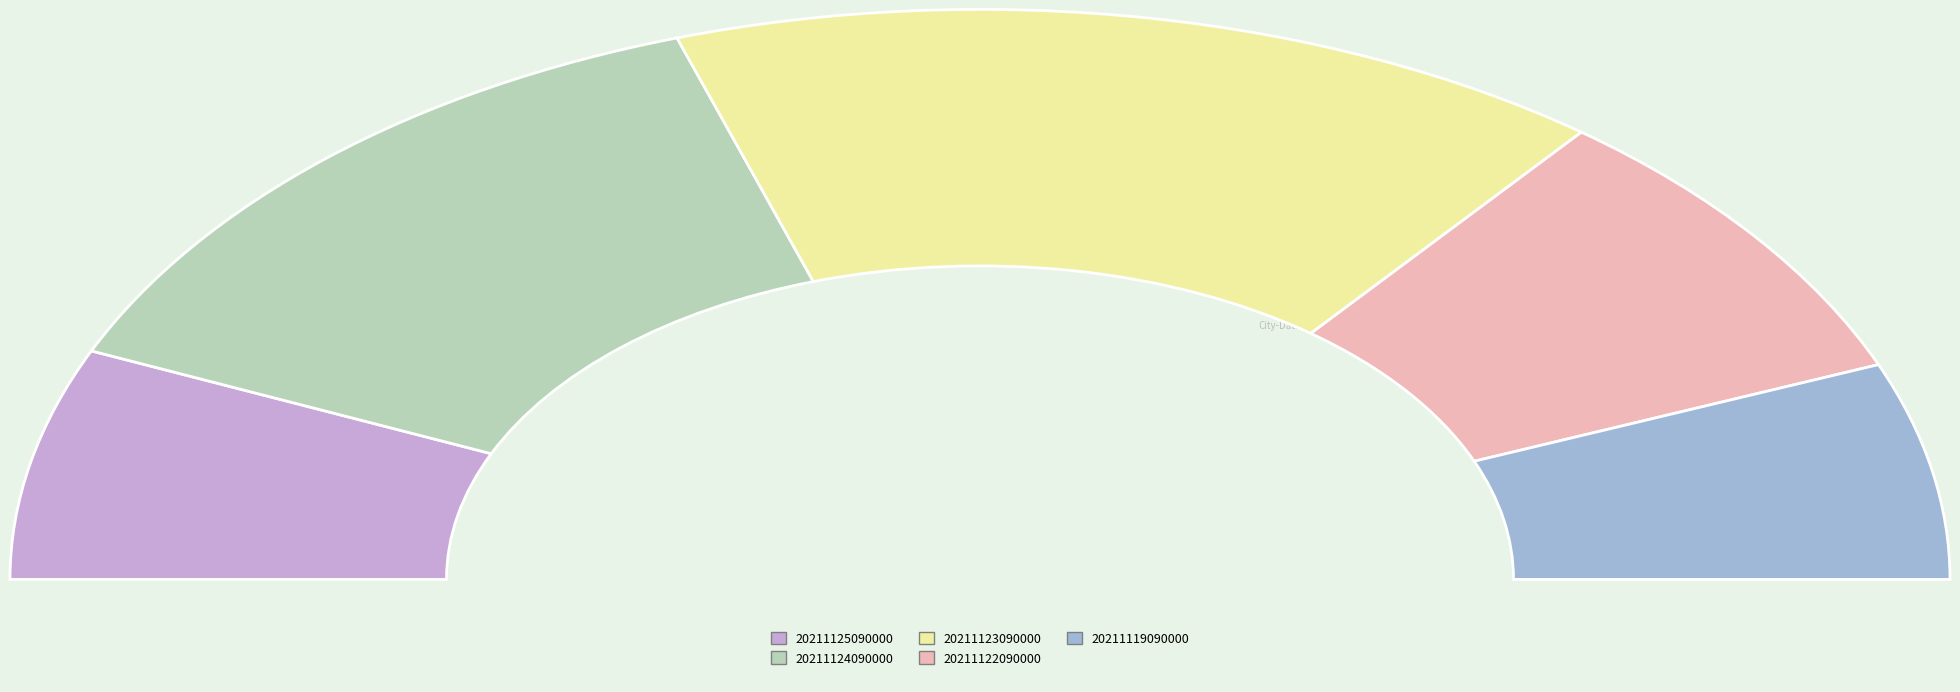

Is it true that 20211125090000 is 2% of the pie?

False